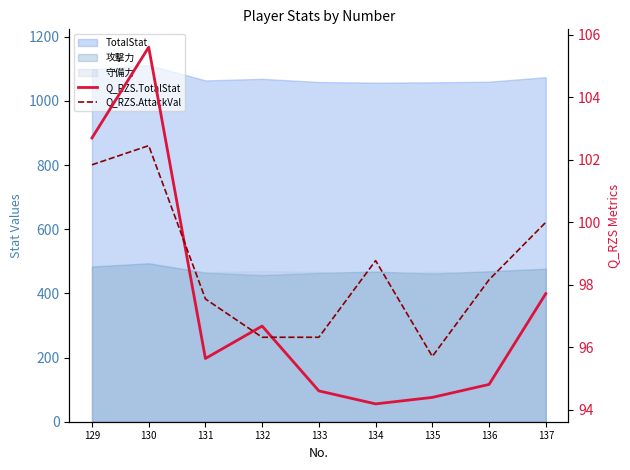

Where is Q_RZS.AttackVal nearest to the value 99?

134